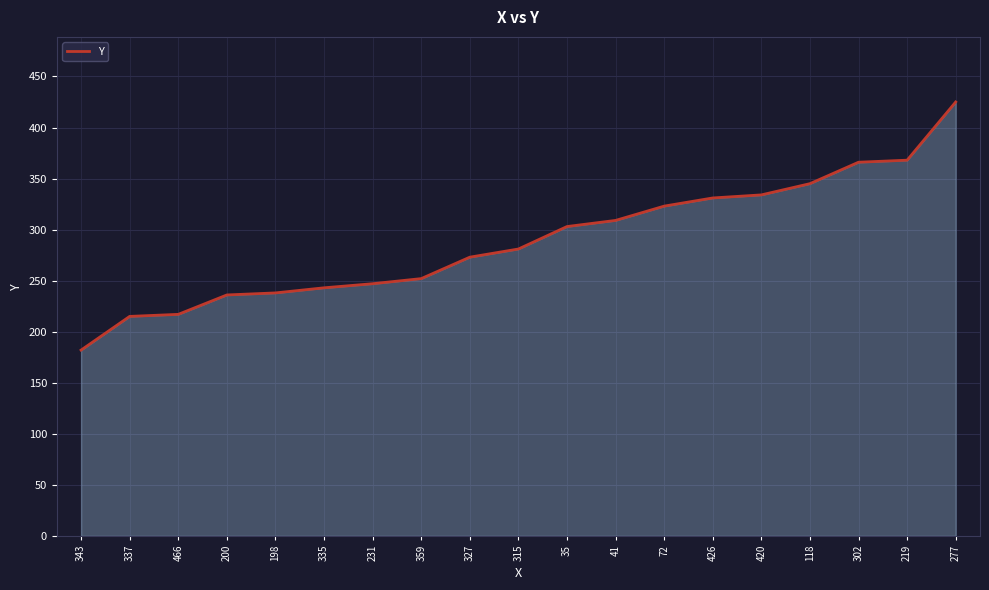

What is the difference between the second highest and minimum values?

186